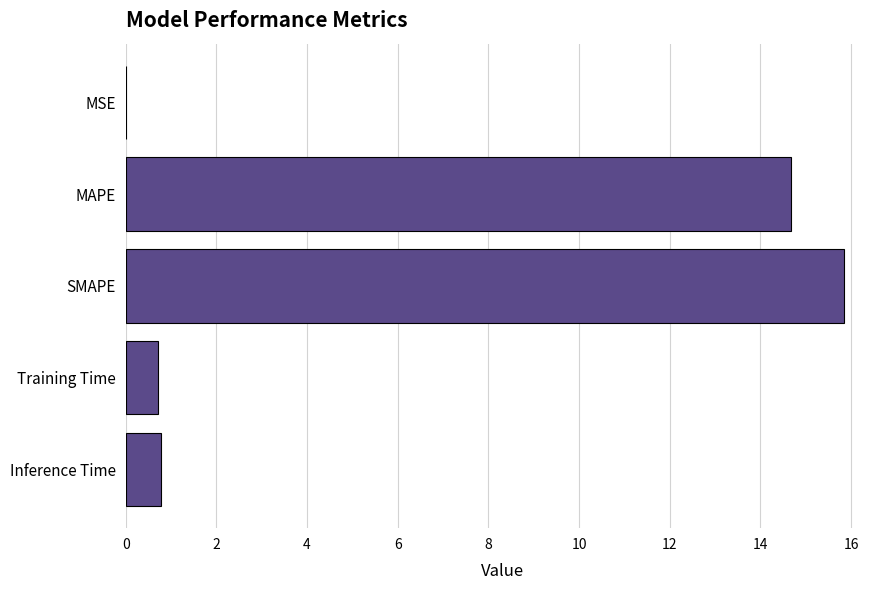

Is it true that the value at SMAPE is 26.1?

False